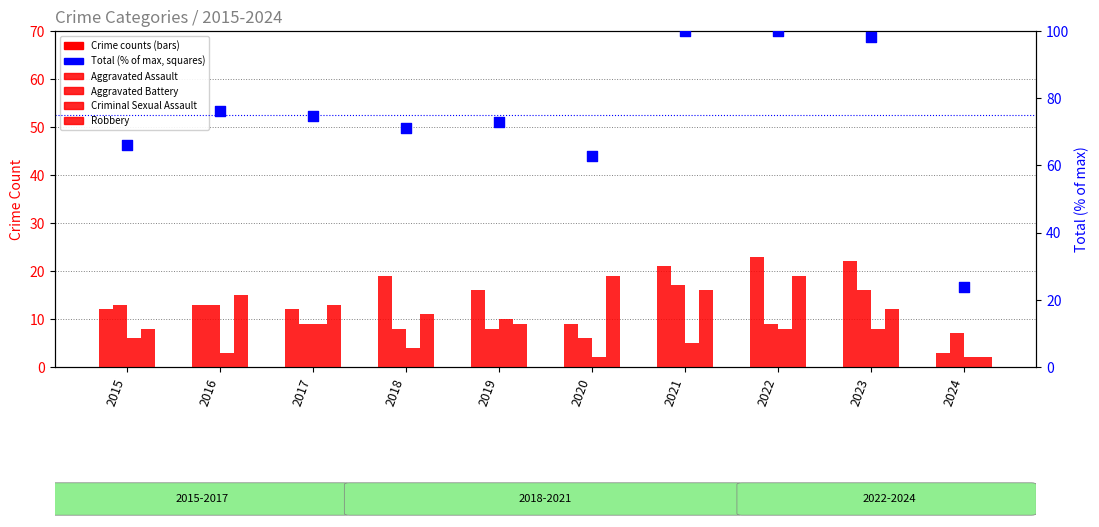

Is the value of Criminal Sexual Assault at 2019 greater than the value of Robbery at 2024?

Yes